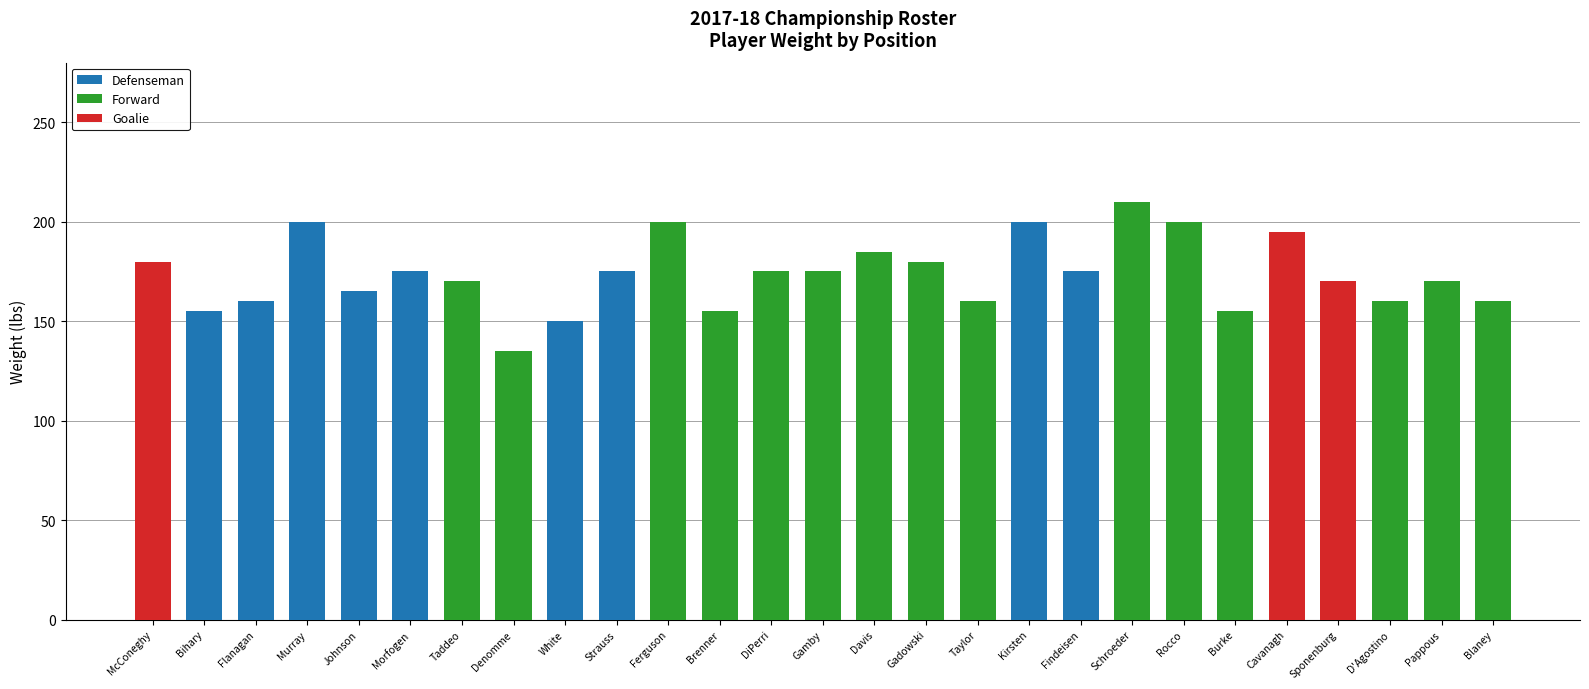

At which label is Defenseman closest to 100?

White